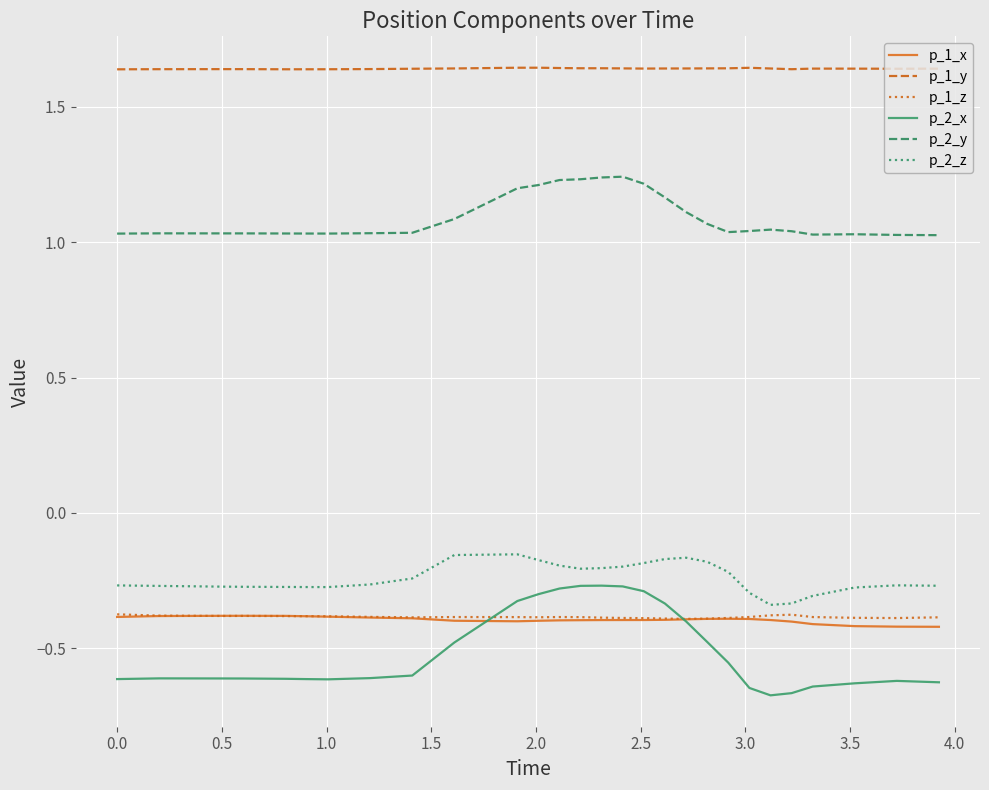

True or false: p_2_y and p_2_x intersect in this chart.

False